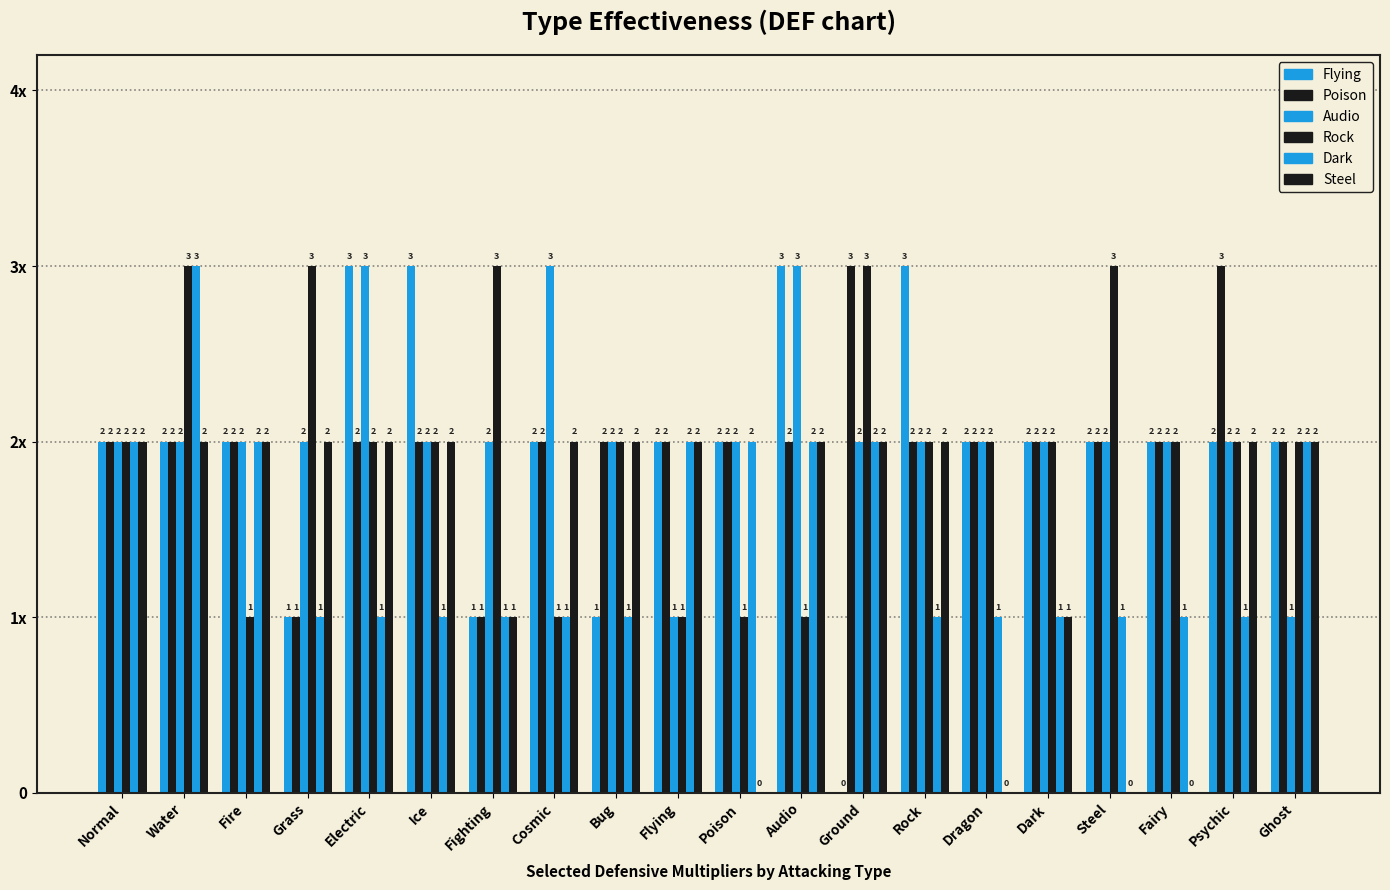

What is the sum of all Poison values?

40